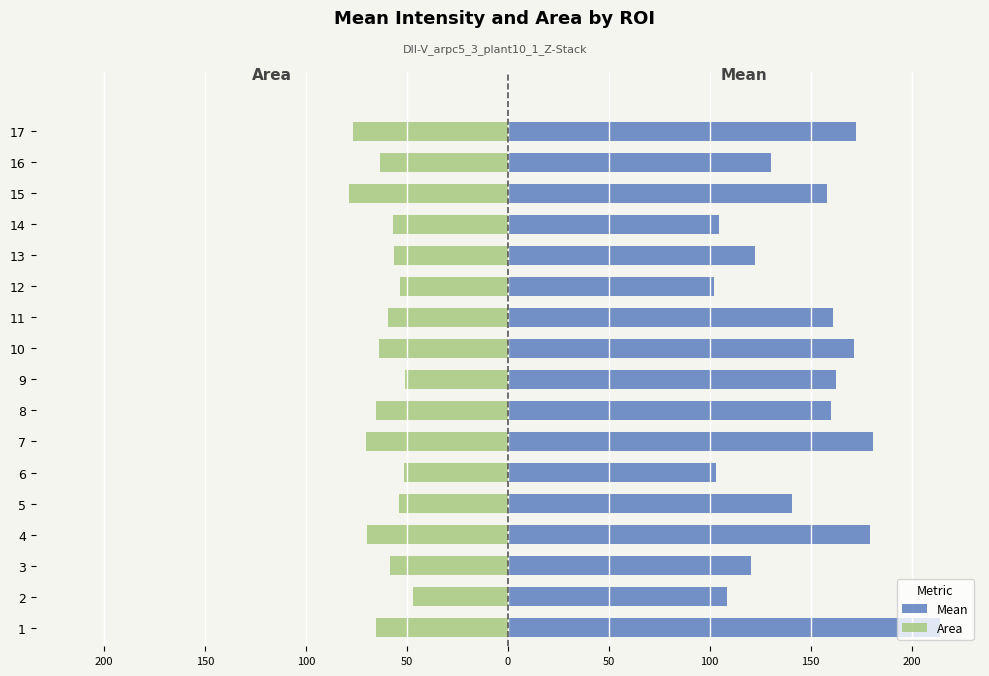

Is it true that Mean equals 35.0 at 16?

False